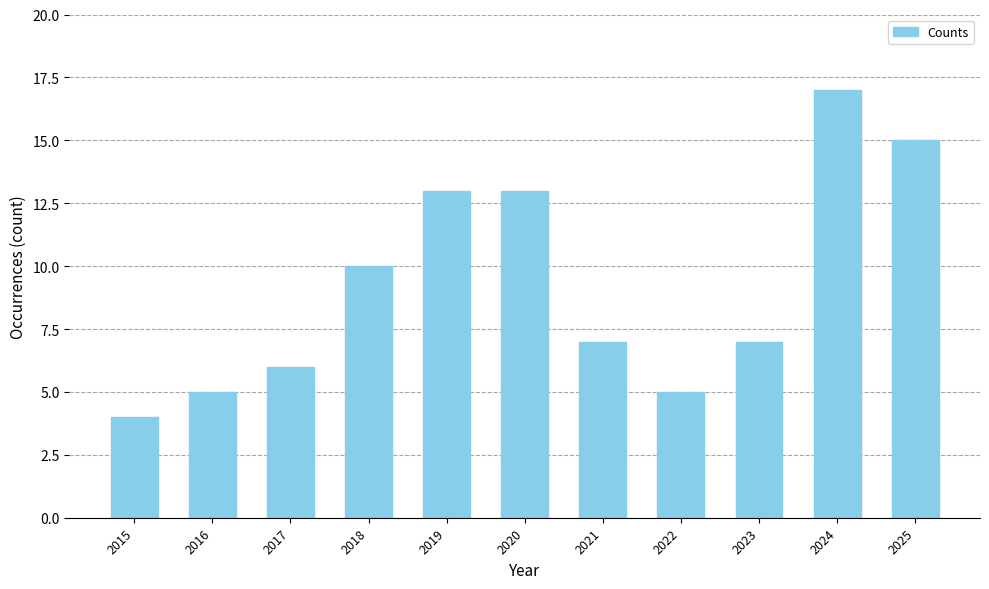

What is the difference between the maximum and minimum values?

13